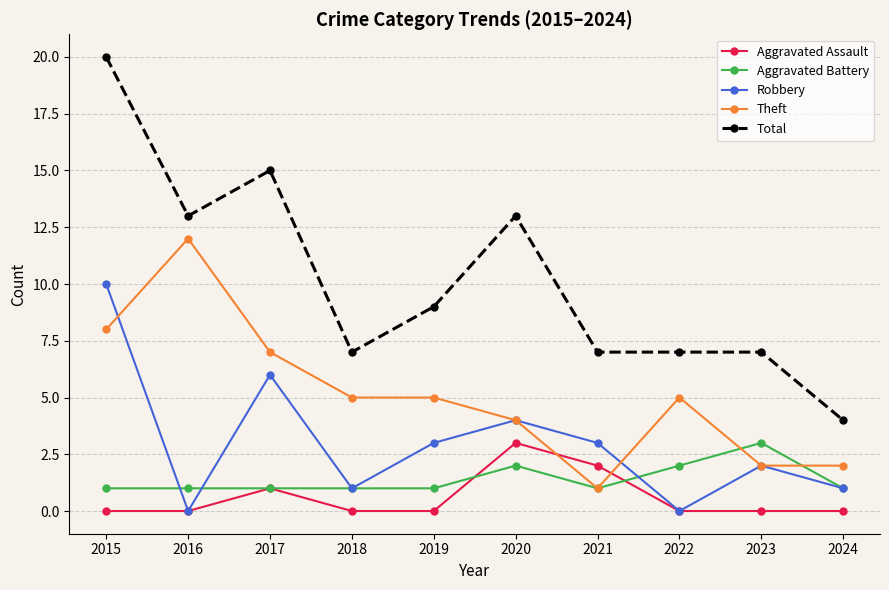

How many Total values are between 7 and 13?

7